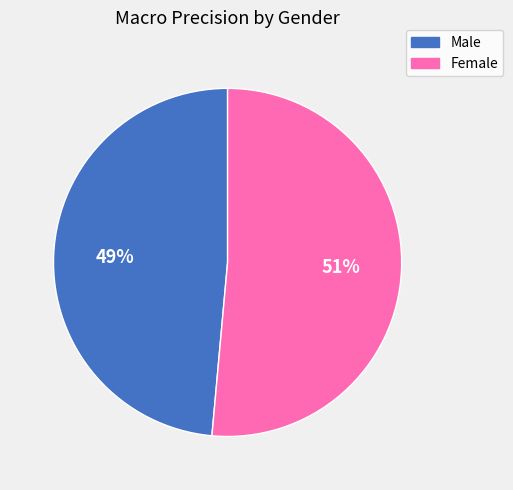

To the nearest percent, what is the average slice percentage?

50%